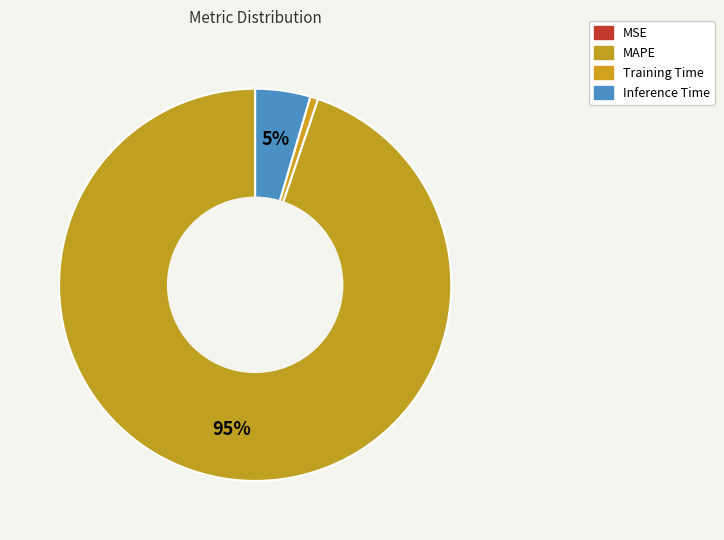

The Training Time slice represents 15% of the pie. True or false?

False